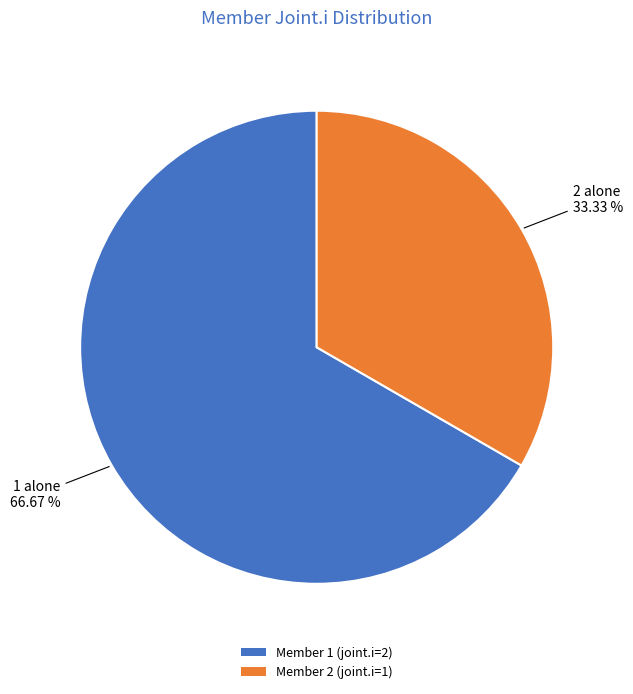

Is the sum of Member 1 (joint.i=2) and Member 2 (joint.i=1) greater than half?

Yes